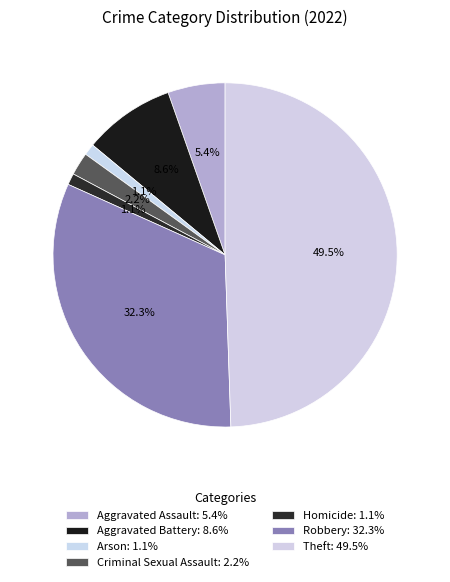

What percentage is the Aggravated Assault slice, to the nearest percent?

5%